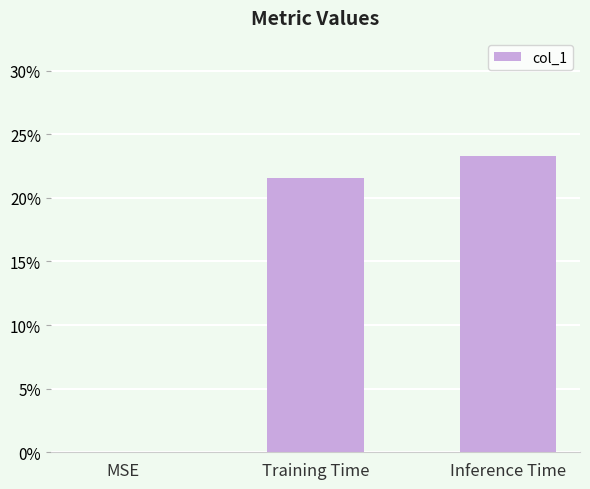

List the labels in order of value, smallest first.

MSE, Training Time, Inference Time